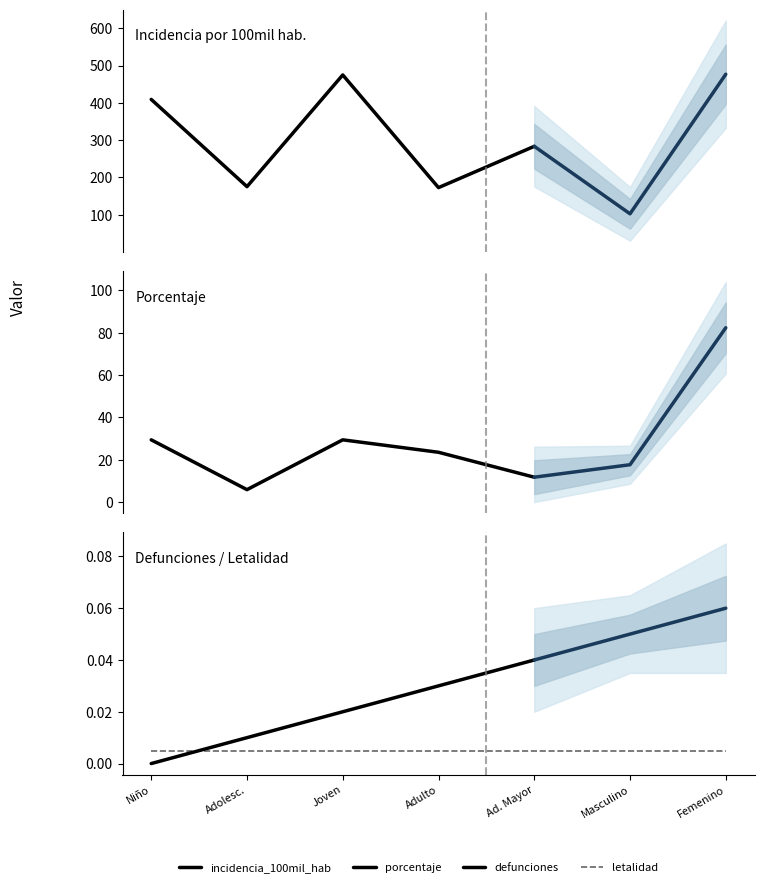

Which category has the lowest value in the letalidad series?

Niño (0 a 11 años)